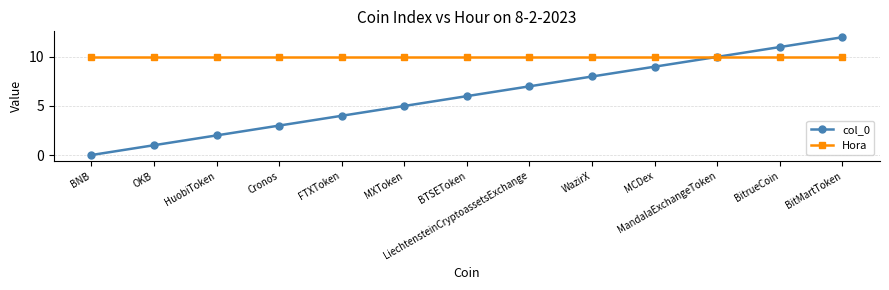

At which category is the sum across all series the highest?

BitMartToken